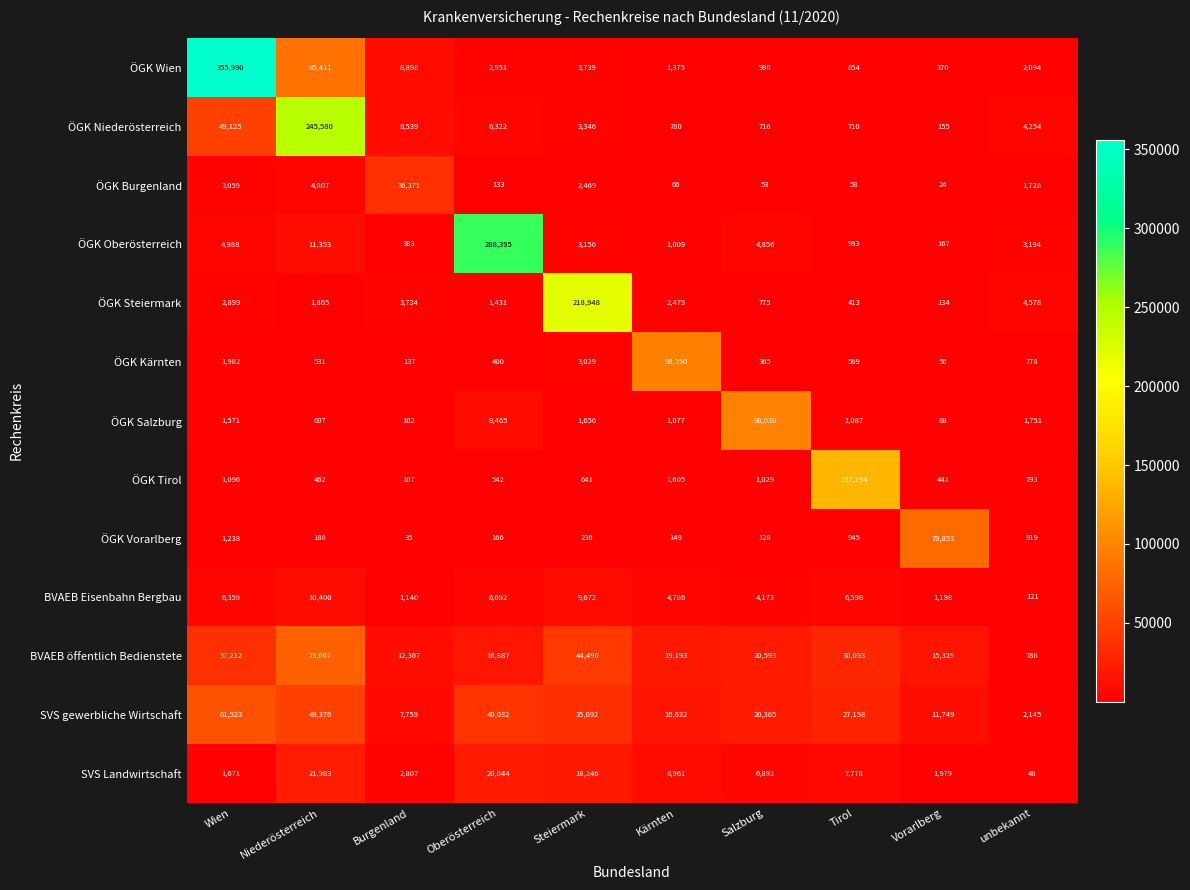

Is the value of ÖGK Oberösterreich at Steiermark greater than the value of ÖGK Kärnten at Burgenland?

Yes